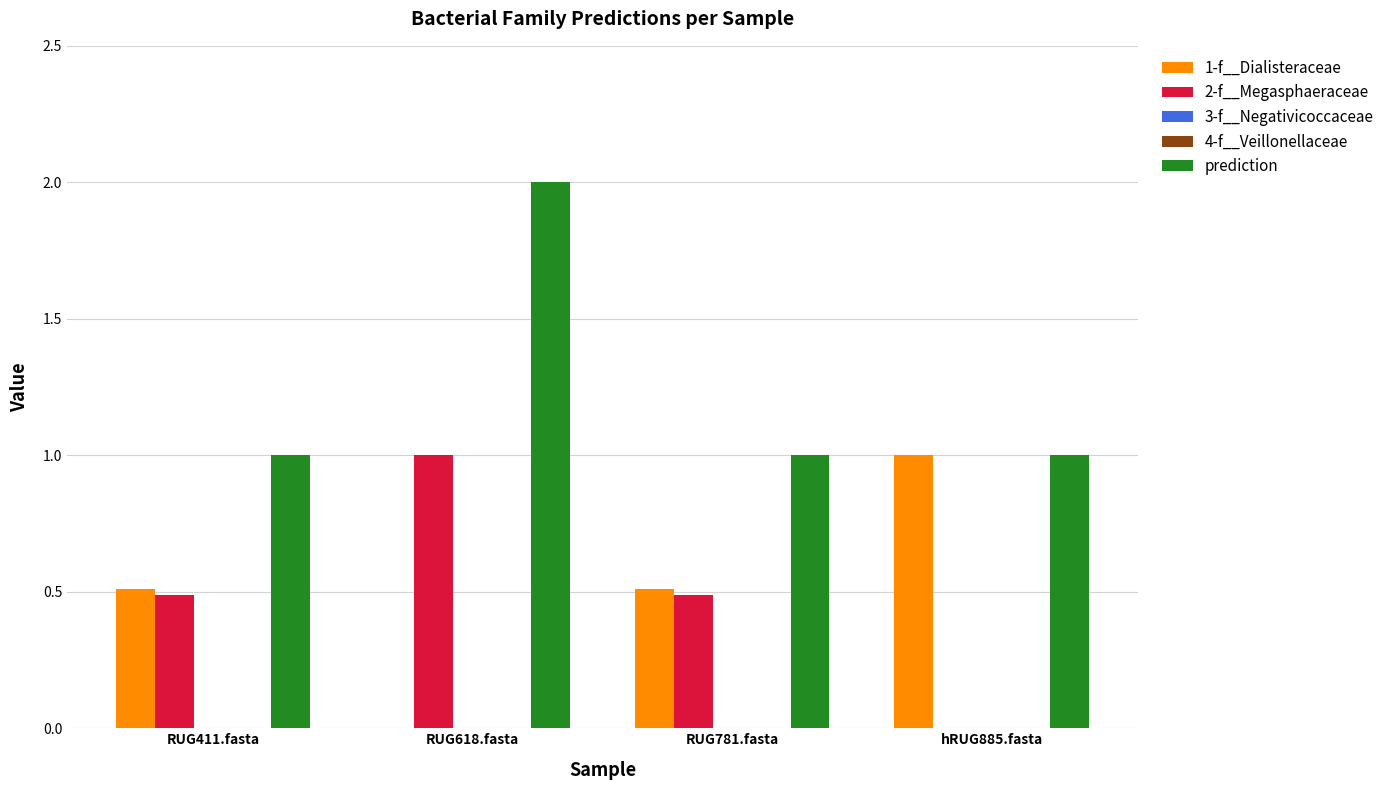

Read the prediction value at hRUG885.fasta.

1.0